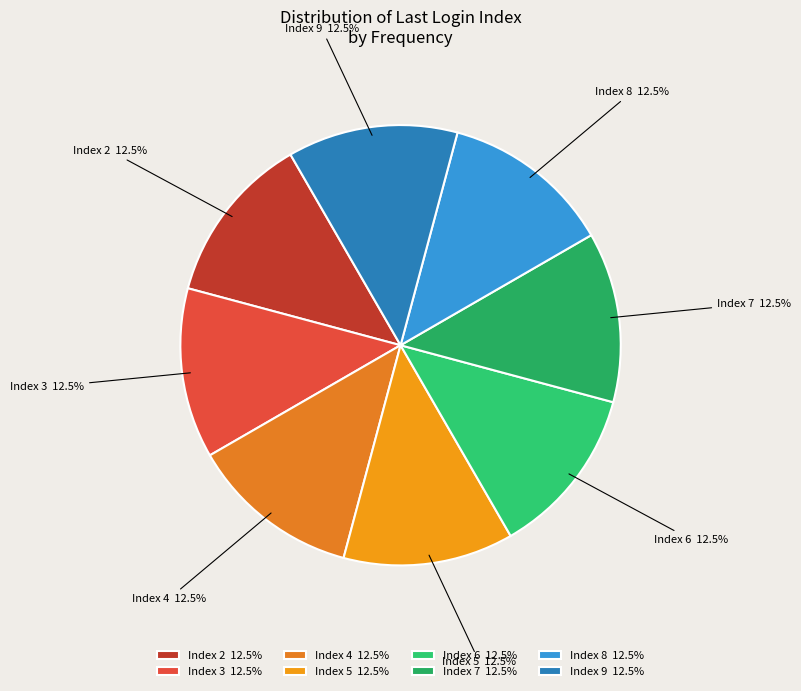

To the nearest percent, what is the average slice percentage?

12%